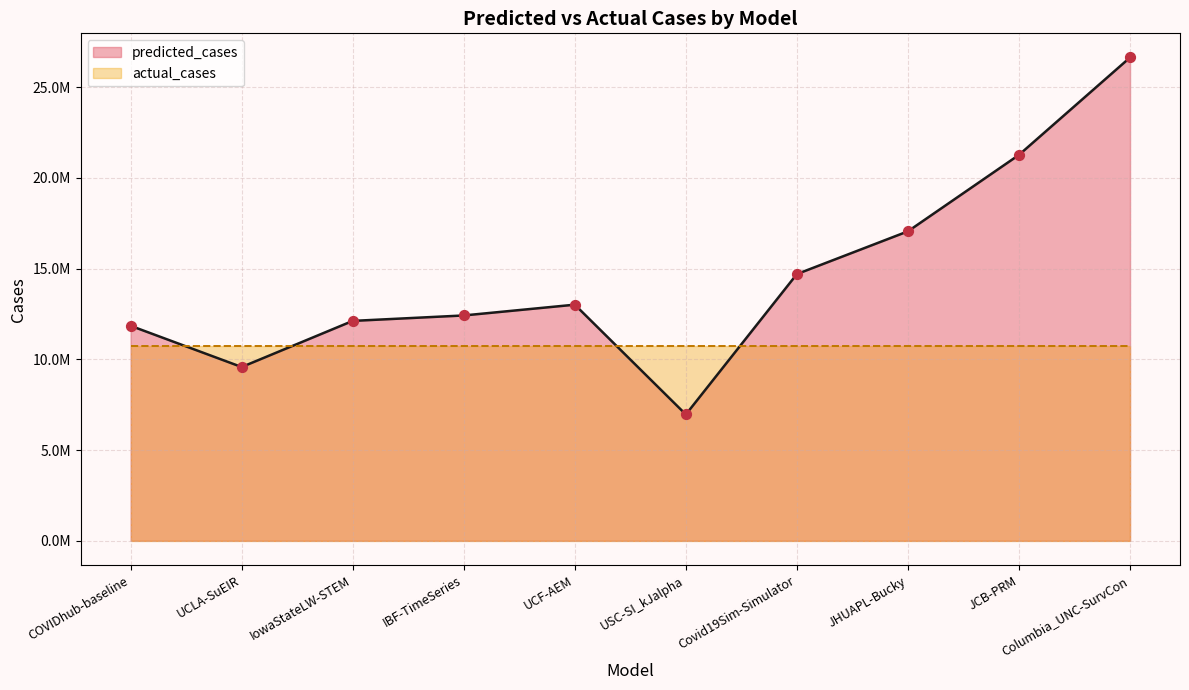

Approximately how many times larger is the value at JCB-PRM compared to JHUAPL-Bucky?

1.2